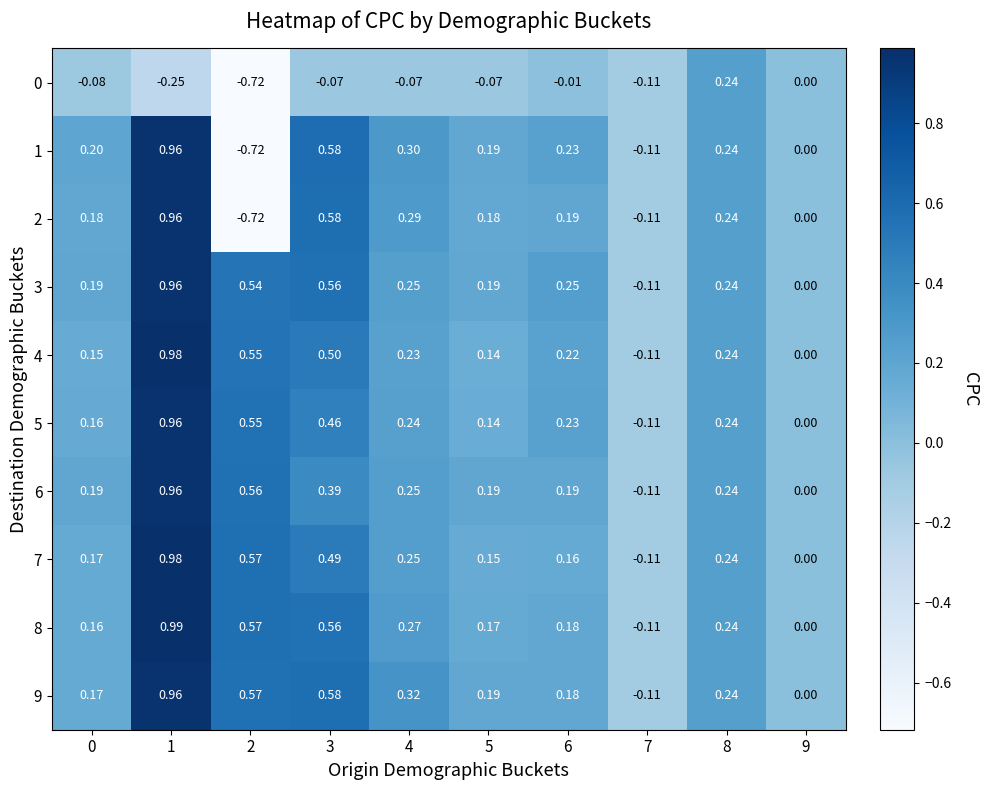

What is the difference between the highest and lowest values at 6?

0.3